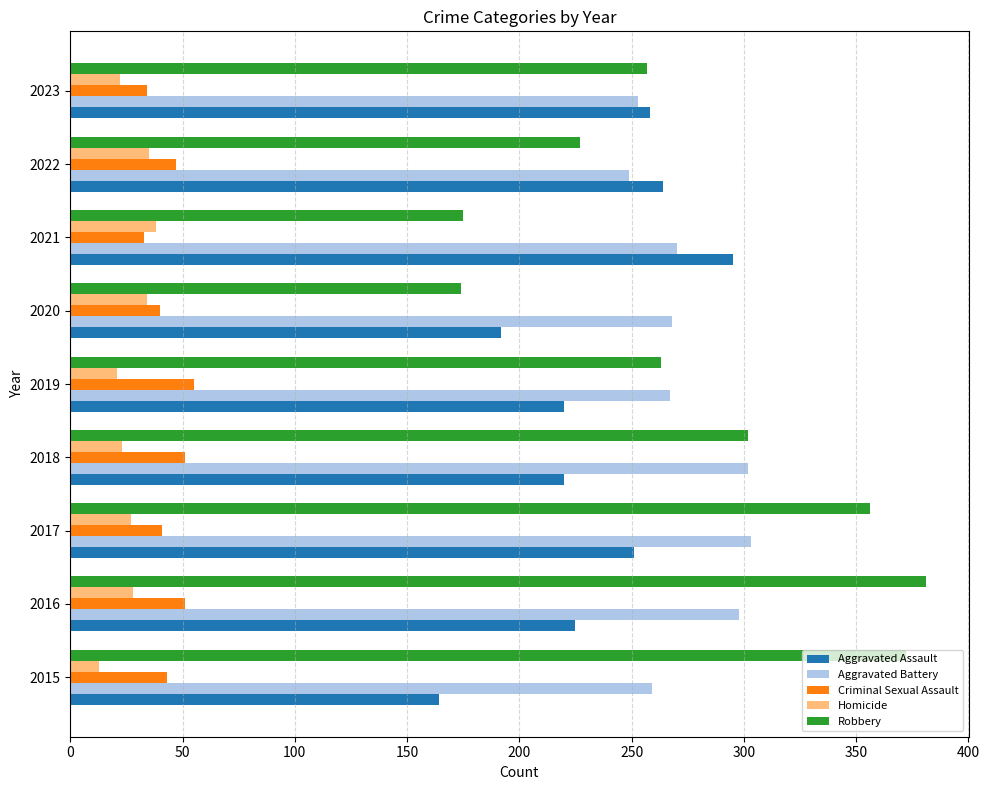

What is the difference between the maximum and minimum values in the Aggravated Battery series?

54